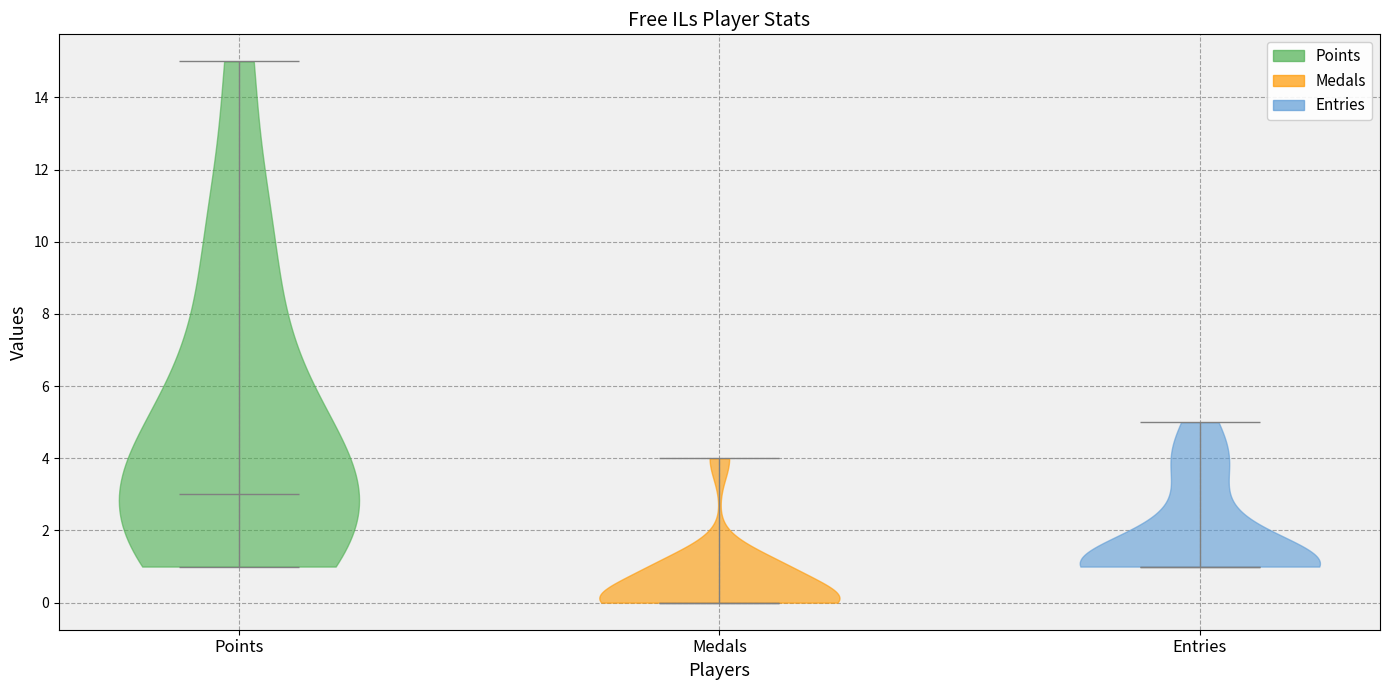

Which violin has the highest median line?

Points